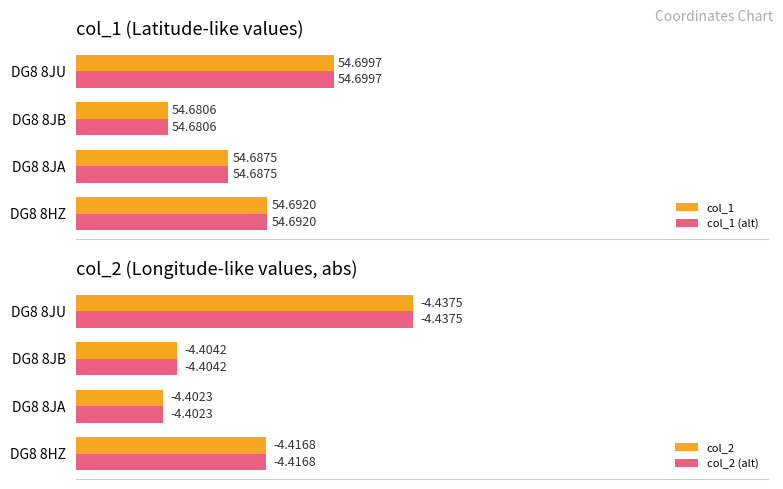

How many col_2 (alt) values are between 4 and 5?

4